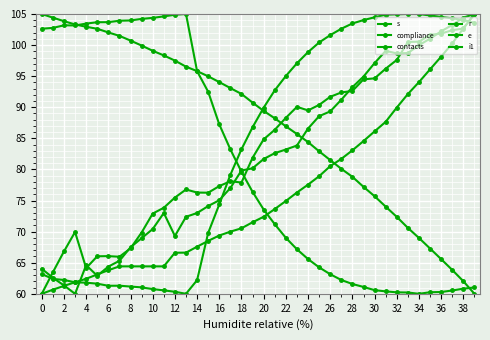

Where is the first local maximum for compliance?

2